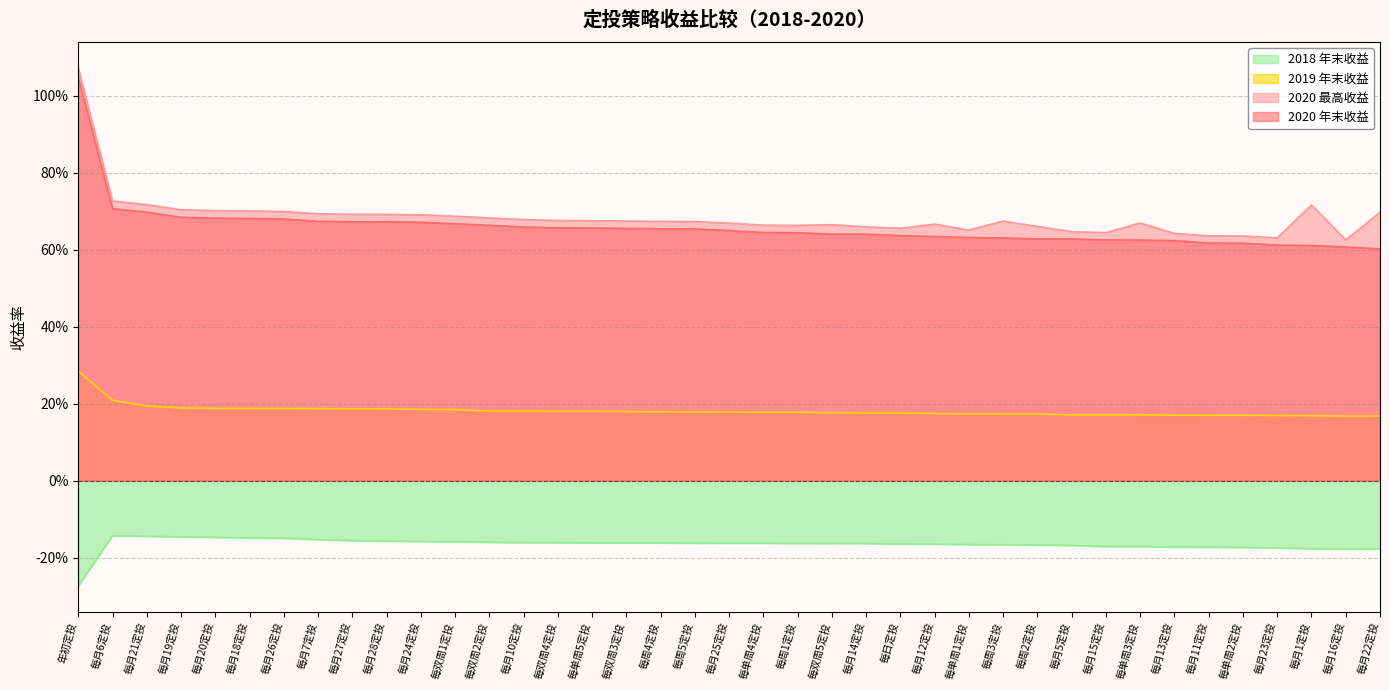

Reading left to right, extract all data points from this chart.

2020_yEnd: 年初定投=1.0	每月6定投=0.7	每月21定投=0.7	每月19定投=0.7	每月20定投=0.7	每月18定投=0.7	每月26定投=0.7	每月7定投=0.7	每月27定投=0.7	每月28定投=0.7	每月24定投=0.7	每双周1定投=0.7	每双周2定投=0.7	每月10定投=0.7	每双周4定投=0.7	每单周5定投=0.7	每双周3定投=0.7	每周4定投=0.7	每周5定投=0.7	每月25定投=0.6	每单周4定投=0.6	每周1定投=0.6	每双周5定投=0.6	每月14定投=0.6	每日定投=0.6	每月12定投=0.6	每单周1定投=0.6	每周3定投=0.6	每周2定投=0.6	每月5定投=0.6	每月15定投=0.6	每单周3定投=0.6	每月13定投=0.6	每月11定投=0.6	每单周2定投=0.6	每月23定投=0.6	每月1定投=0.6	每月16定投=0.6	每月22定投=0.6
2020_max: 年初定投=1.1	每月6定投=0.7	每月21定投=0.7	每月19定投=0.7	每月20定投=0.7	每月18定投=0.7	每月26定投=0.7	每月7定投=0.7	每月27定投=0.7	每月28定投=0.7	每月24定投=0.7	每双周1定投=0.7	每双周2定投=0.7	每月10定投=0.7	每双周4定投=0.7	每单周5定投=0.7	每双周3定投=0.7	每周4定投=0.7	每周5定投=0.7	每月25定投=0.7	每单周4定投=0.7	每周1定投=0.7	每双周5定投=0.7	每月14定投=0.7	每日定投=0.7	每月12定投=0.7	每单周1定投=0.7	每周3定投=0.7	每周2定投=0.7	每月5定投=0.6	每月15定投=0.6	每单周3定投=0.7	每月13定投=0.6	每月11定投=0.6	每单周2定投=0.6	每月23定投=0.6	每月1定投=0.7	每月16定投=0.6	每月22定投=0.7
2019_yEnd: 年初定投=0.3	每月6定投=0.2	每月21定投=0.2	每月19定投=0.2	每月20定投=0.2	每月18定投=0.2	每月26定投=0.2	每月7定投=0.2	每月27定投=0.2	每月28定投=0.2	每月24定投=0.2	每双周1定投=0.2	每双周2定投=0.2	每月10定投=0.2	每双周4定投=0.2	每单周5定投=0.2	每双周3定投=0.2	每周4定投=0.2	每周5定投=0.2	每月25定投=0.2	每单周4定投=0.2	每周1定投=0.2	每双周5定投=0.2	每月14定投=0.2	每日定投=0.2	每月12定投=0.2	每单周1定投=0.2	每周3定投=0.2	每周2定投=0.2	每月5定投=0.2	每月15定投=0.2	每单周3定投=0.2	每月13定投=0.2	每月11定投=0.2	每单周2定投=0.2	每月23定投=0.2	每月1定投=0.2	每月16定投=0.2	每月22定投=0.2
2018_yEnd: 年初定投=-0.3	每月6定投=-0.1	每月21定投=-0.1	每月19定投=-0.1	每月20定投=-0.1	每月18定投=-0.1	每月26定投=-0.1	每月7定投=-0.2	每月27定投=-0.2	每月28定投=-0.2	每月24定投=-0.2	每双周1定投=-0.2	每双周2定投=-0.2	每月10定投=-0.2	每双周4定投=-0.2	每单周5定投=-0.2	每双周3定投=-0.2	每周4定投=-0.2	每周5定投=-0.2	每月25定投=-0.2	每单周4定投=-0.2	每周1定投=-0.2	每双周5定投=-0.2	每月14定投=-0.2	每日定投=-0.2	每月12定投=-0.2	每单周1定投=-0.2	每周3定投=-0.2	每周2定投=-0.2	每月5定投=-0.2	每月15定投=-0.2	每单周3定投=-0.2	每月13定投=-0.2	每月11定投=-0.2	每单周2定投=-0.2	每月23定投=-0.2	每月1定投=-0.2	每月16定投=-0.2	每月22定投=-0.2